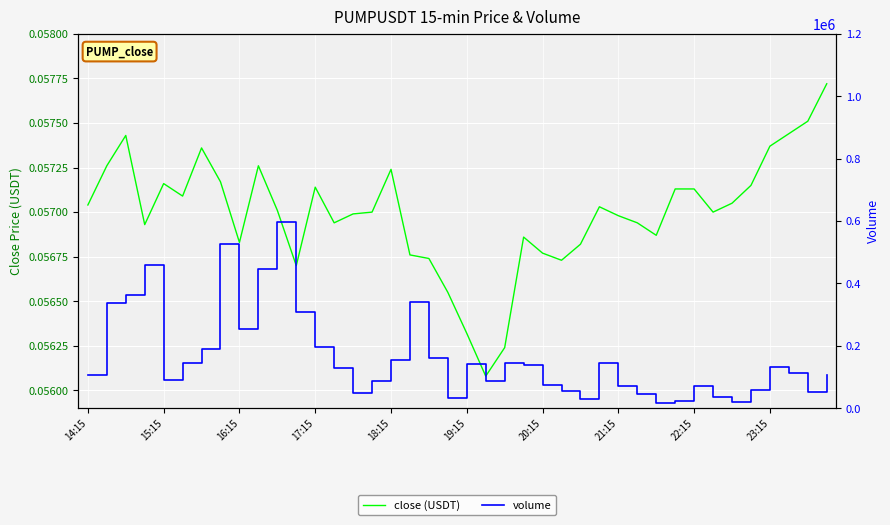

What is the value of the close point at the 8th from the left?

0.1